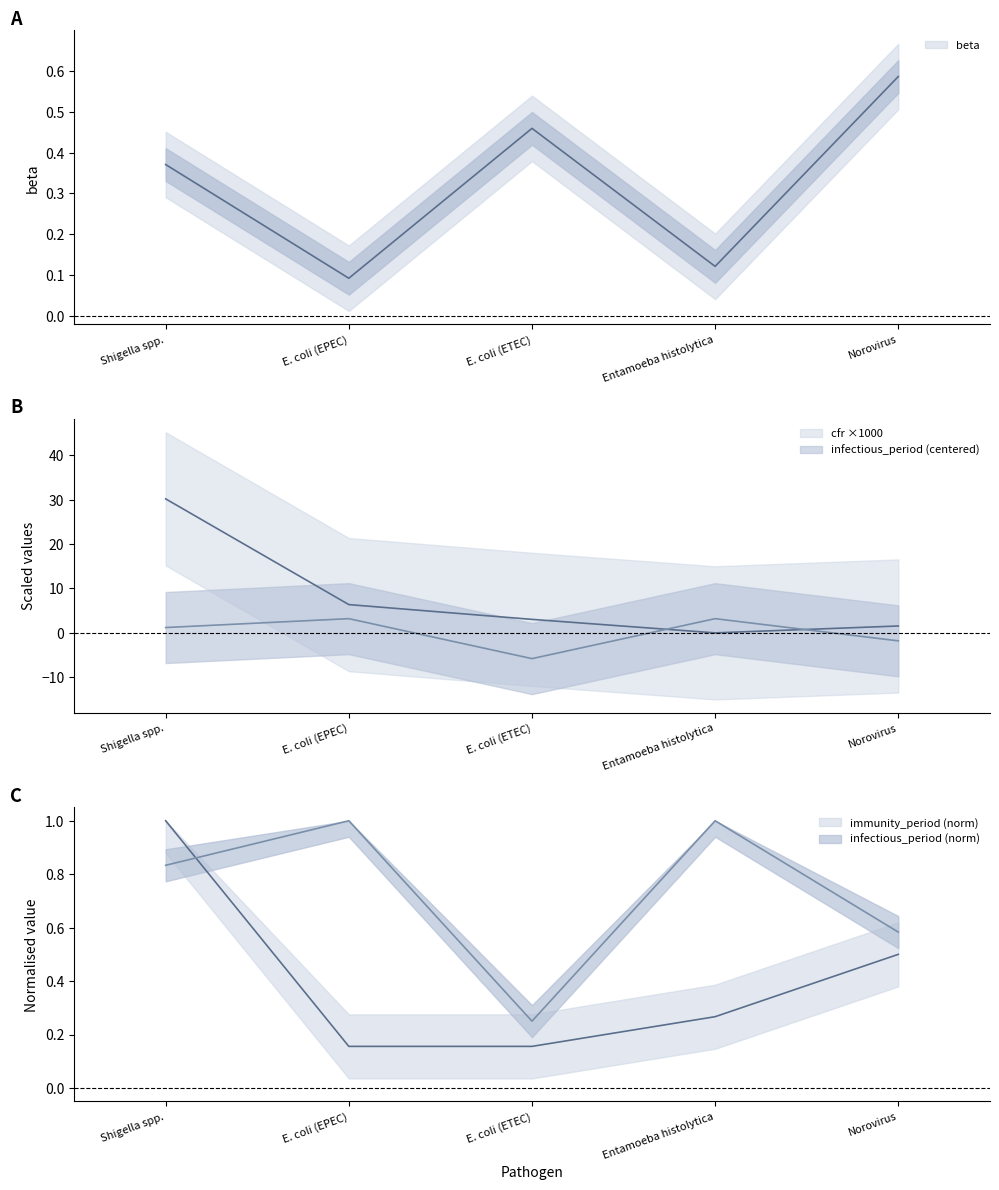

What is the label of the 2nd point from the left?

E. coli (EPEC)